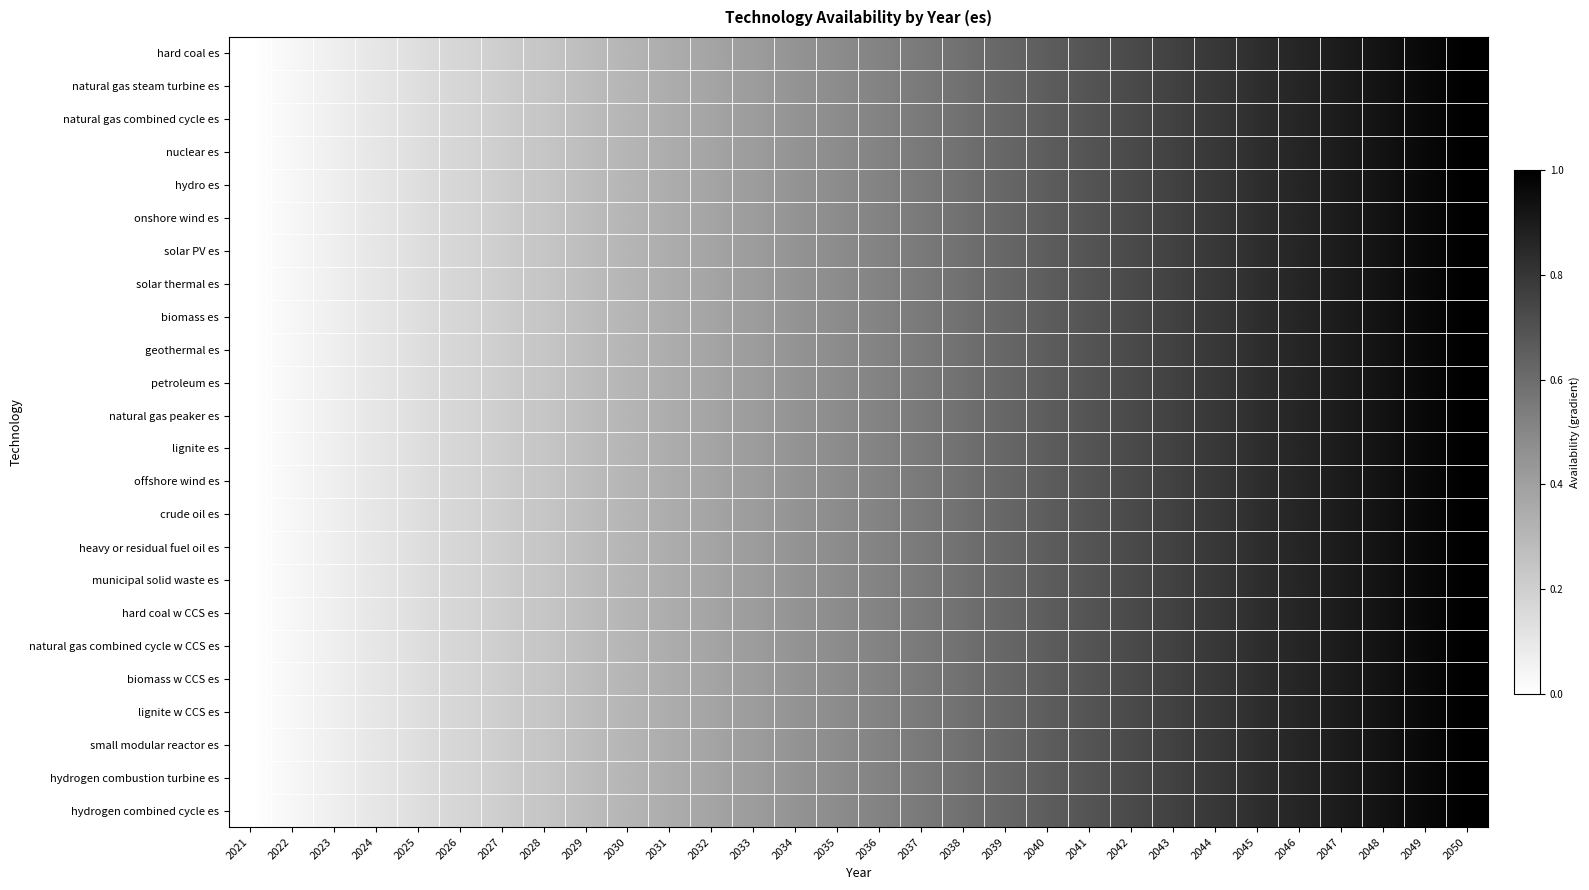

How many series are shown in this chart?

24